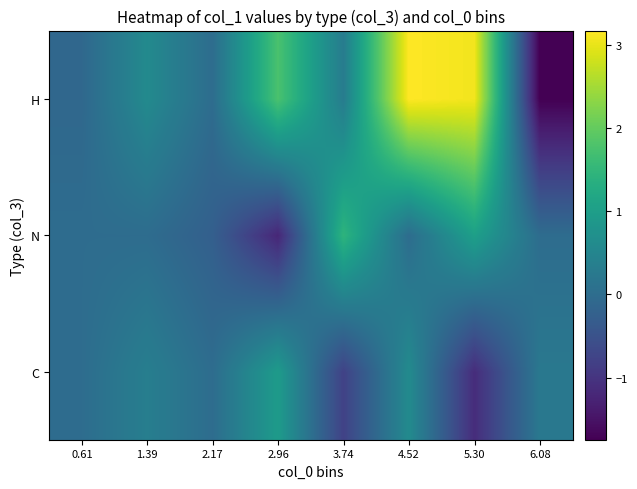

Rank the series by their maximum value, from highest to lowest.

H, N, C